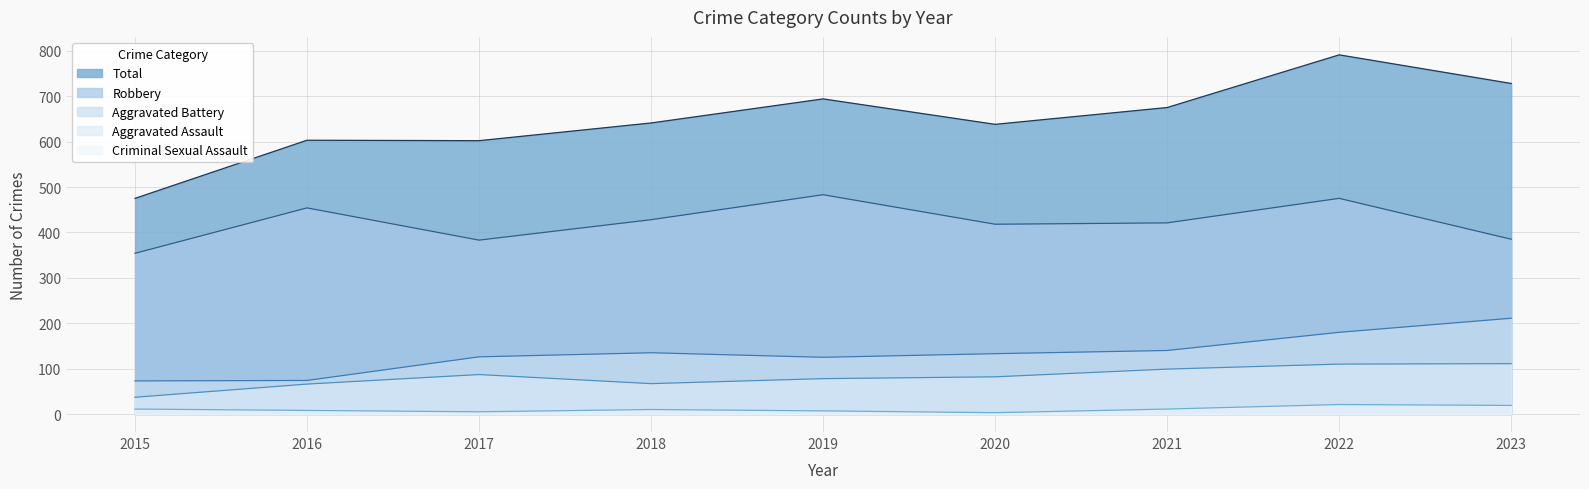

Reading left to right, transcribe all the data shown in this chart.

Aggravated Assault: 37	66	87	67	78	82	99	110	111
Aggravated Battery: 73	74	126	135	125	133	140	180	211
Criminal Sexual Assault: 11	8	5	10	7	3	11	21	19
Robbery: 354	454	383	428	483	418	421	475	385
Total: 475	603	602	641	694	638	675	791	728